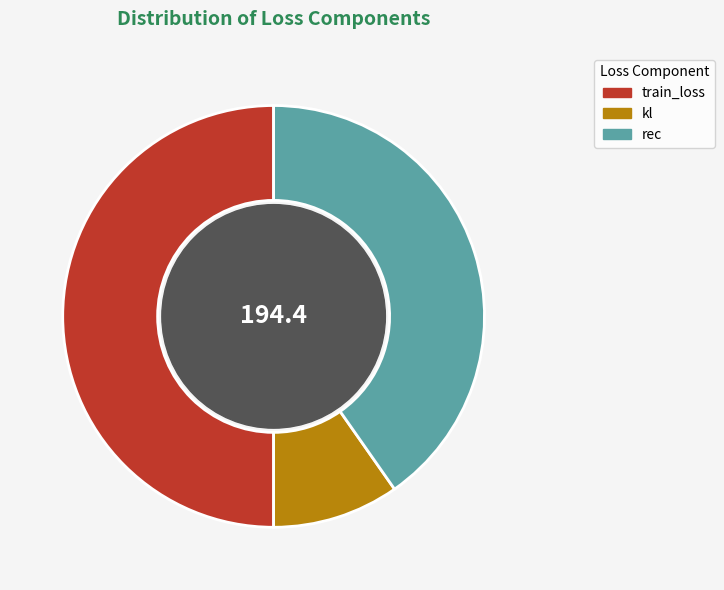

How many segments does this pie chart have?

3